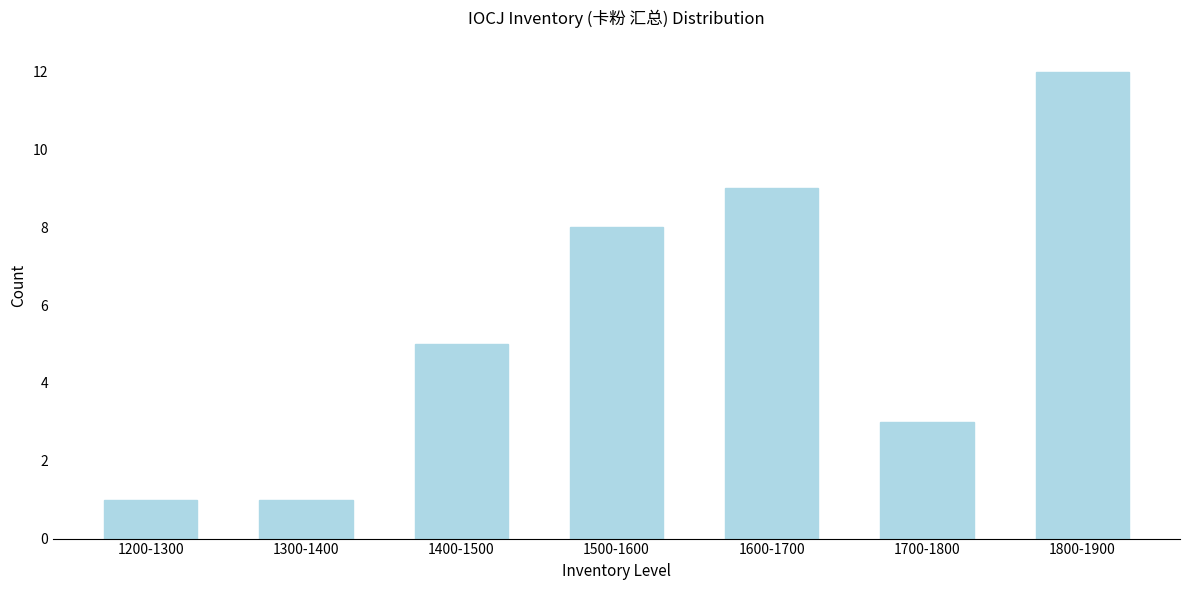

Reading right to left, transcribe all the data shown in this chart.

12	3	9	8	5	1	1